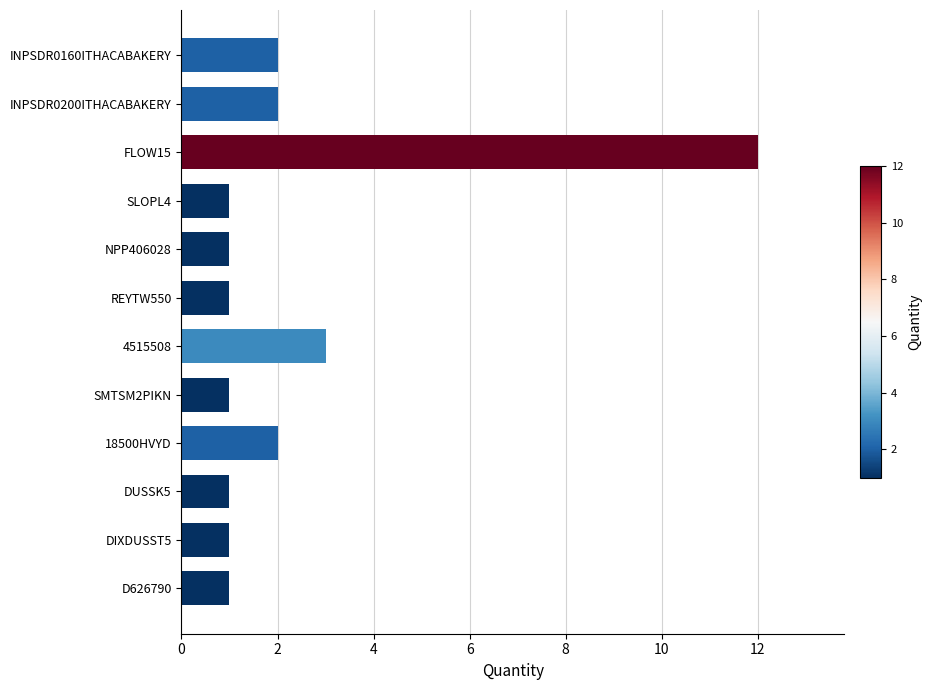

What is the difference between the maximum and minimum values?

11